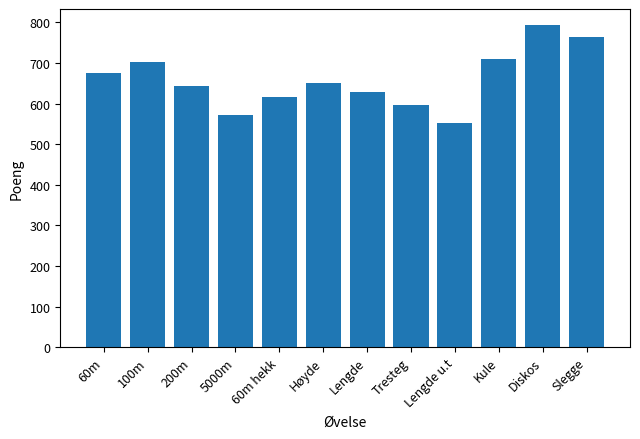

What is the change in value from 100m to Diskos?

+90